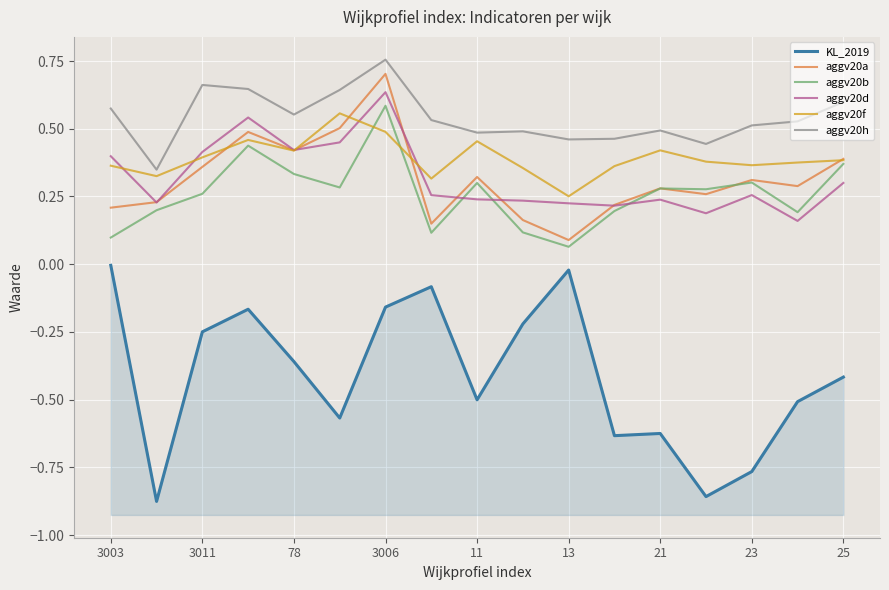

What is the label of the 10th point from the left?

9